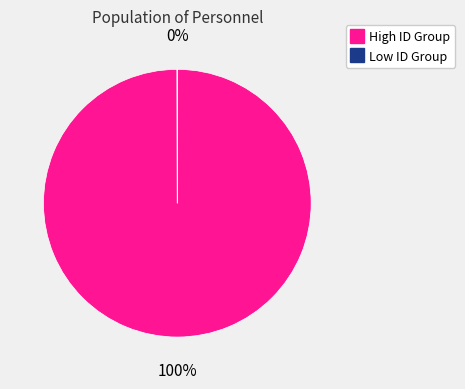

To the nearest percent, what is the difference between the largest and smallest slice percentages?

100%